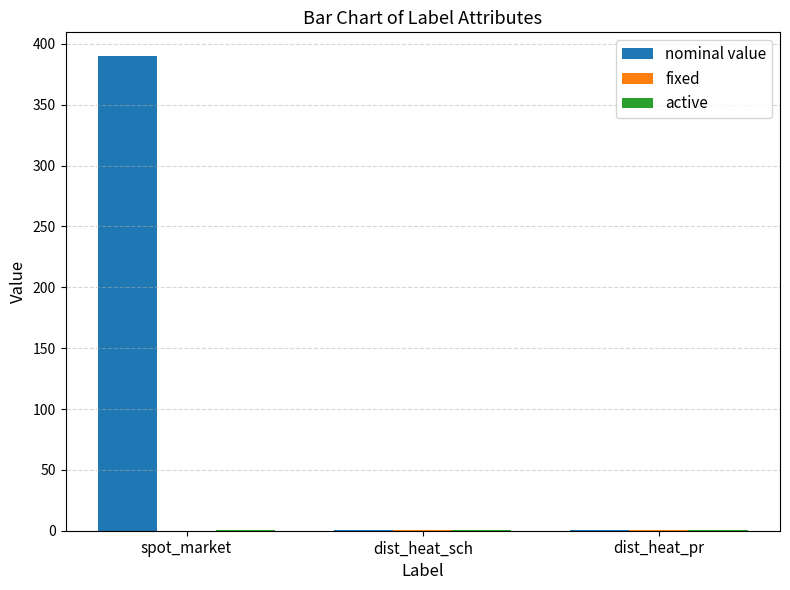

What is the sum of all nominal value values?

392